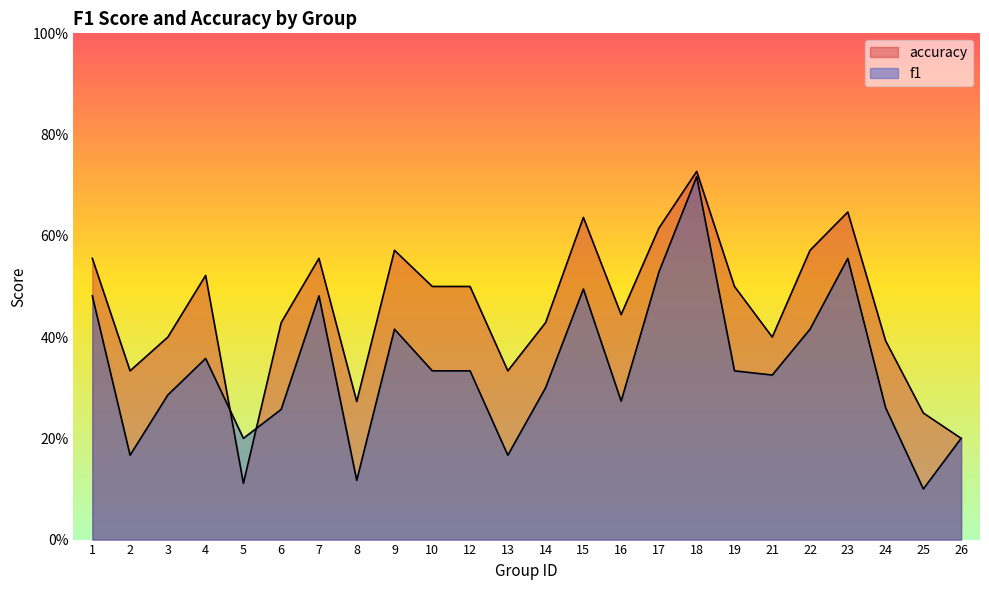

Where is the first local minimum for f1?

2